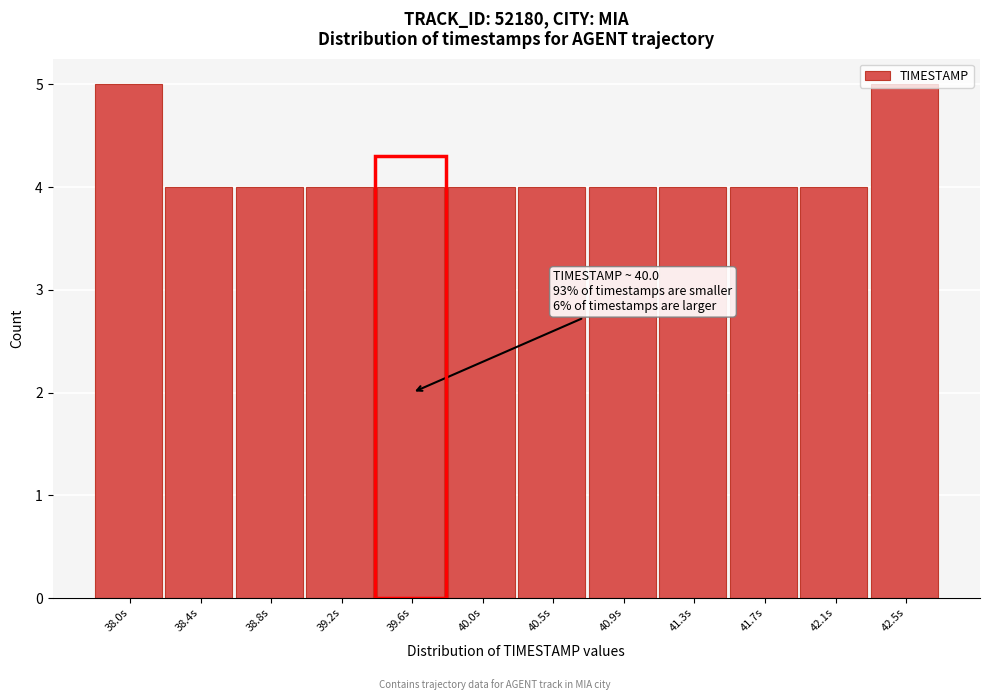

What is the label of the 6th bar from the left?

40.0s